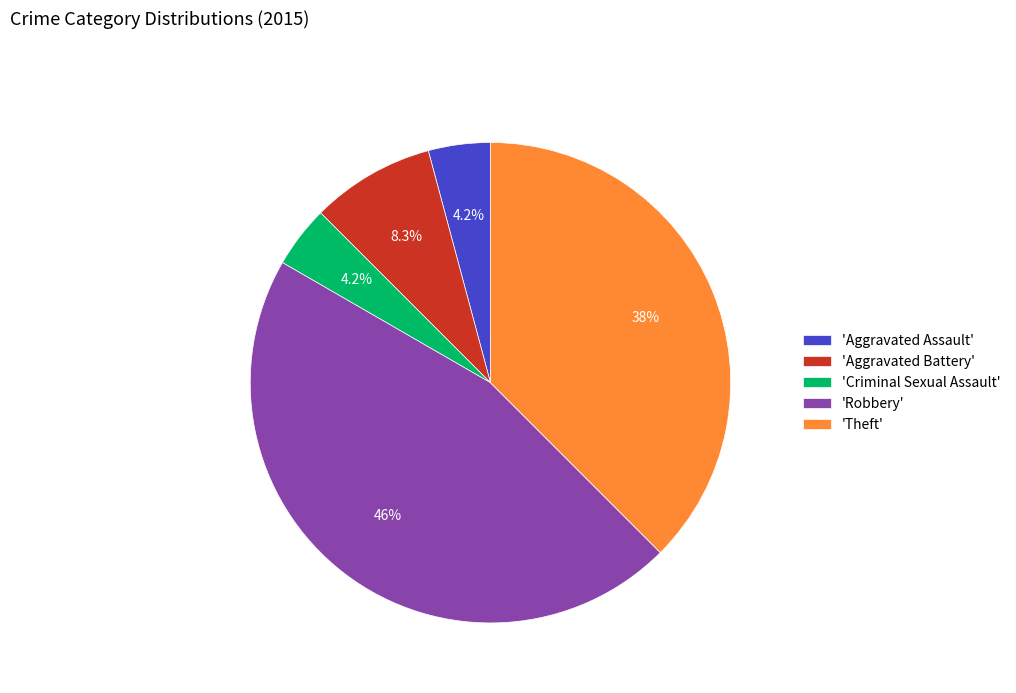

Does any single category account for the majority?

No